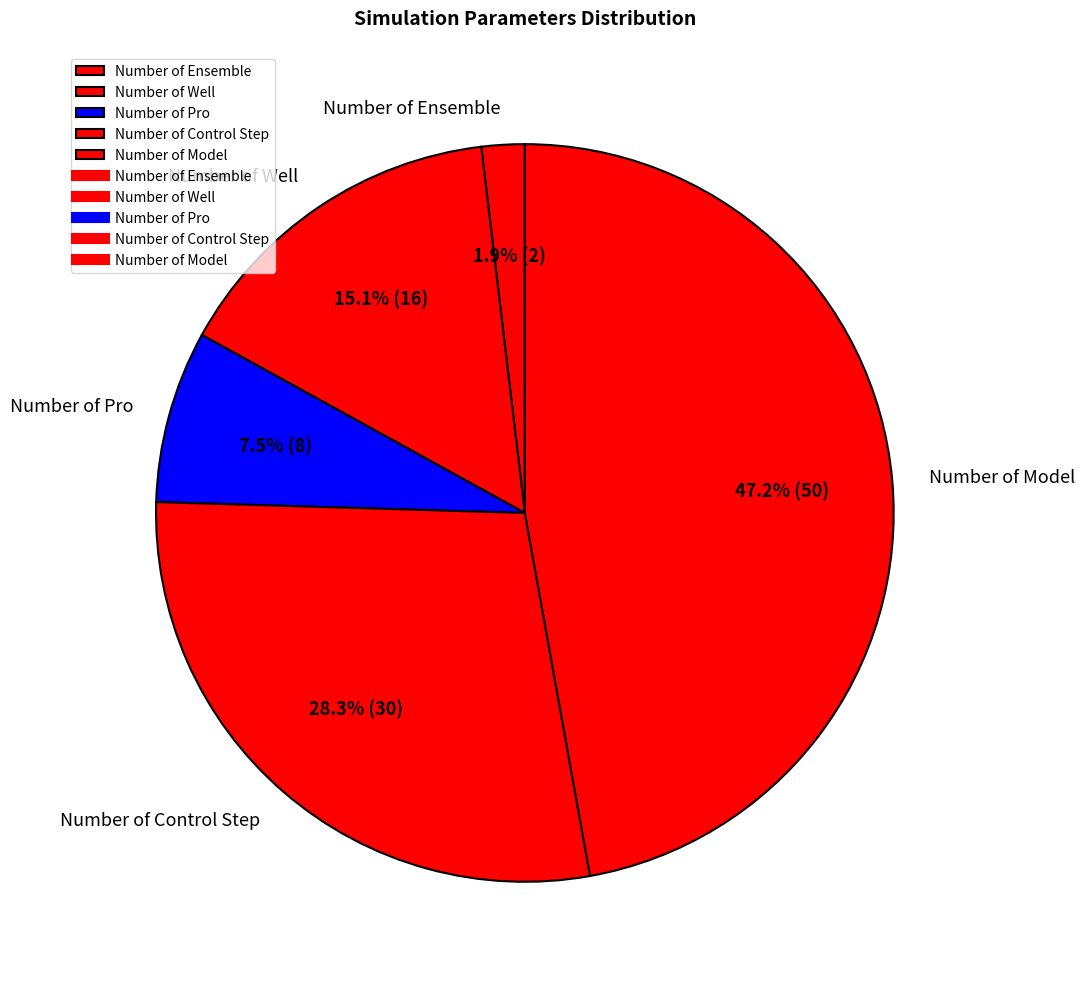

Which has a higher value, Number of Ensemble or Number of Control Step?

Number of Control Step